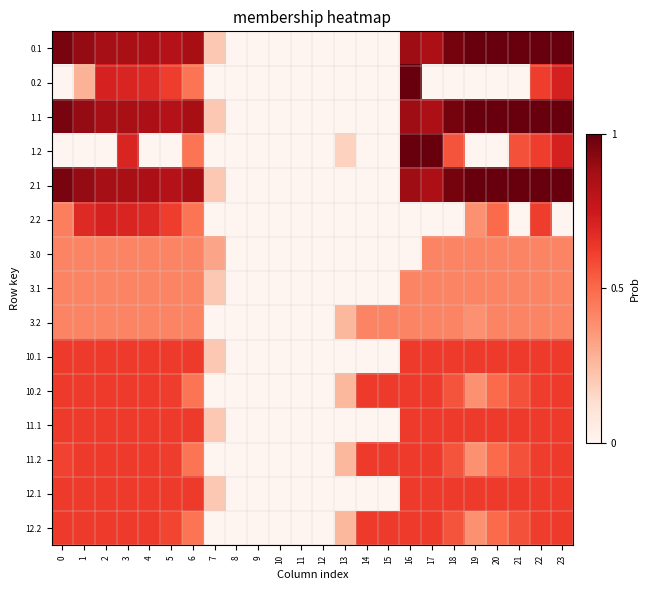

Rank the series at 3 from lowest to highest value.

3.0, 3.1, 3.2, 10.1, 10.2, 11.1, 11.2, 12.1, 12.2, 0.2, 1.2, 2.2, 0.1, 1.1, 2.1